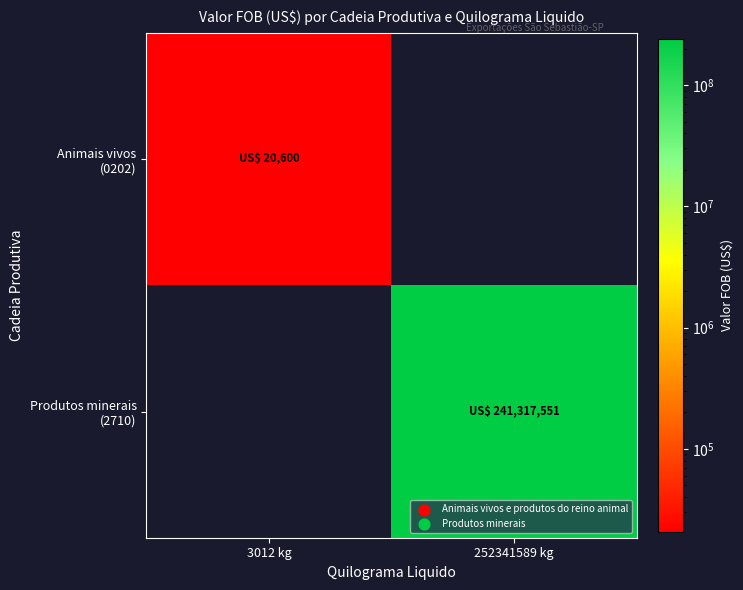

Rank the series by their maximum value, from highest to lowest.

Produtos minerais (2710), Animais vivos (0202)